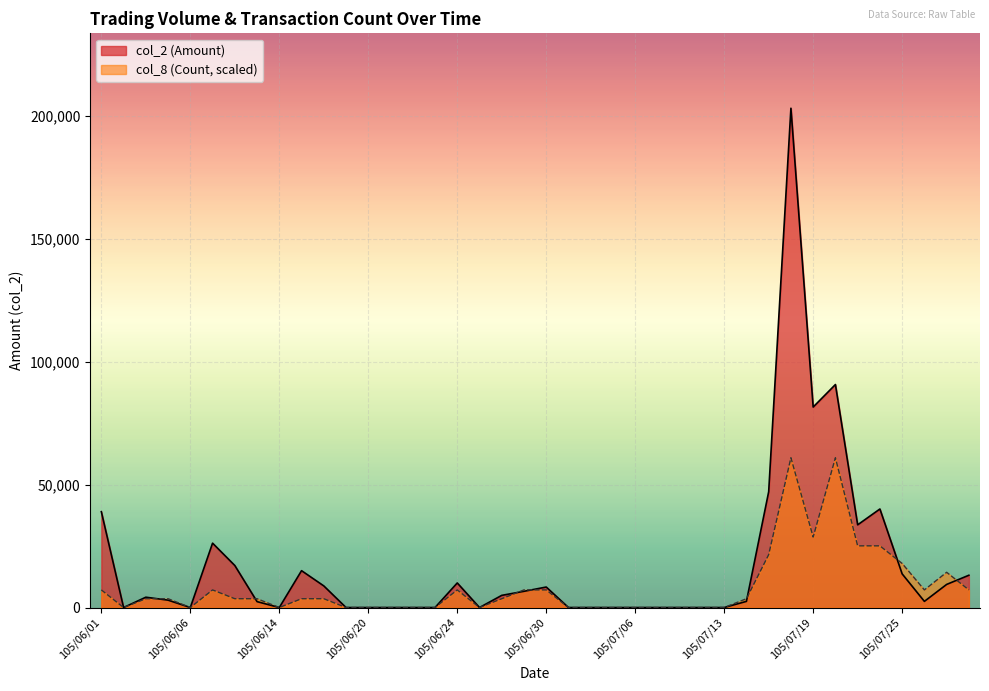

Rank the series at 105/06/15 from lowest to highest value.

col_8 (Count), col_2 (Amount)